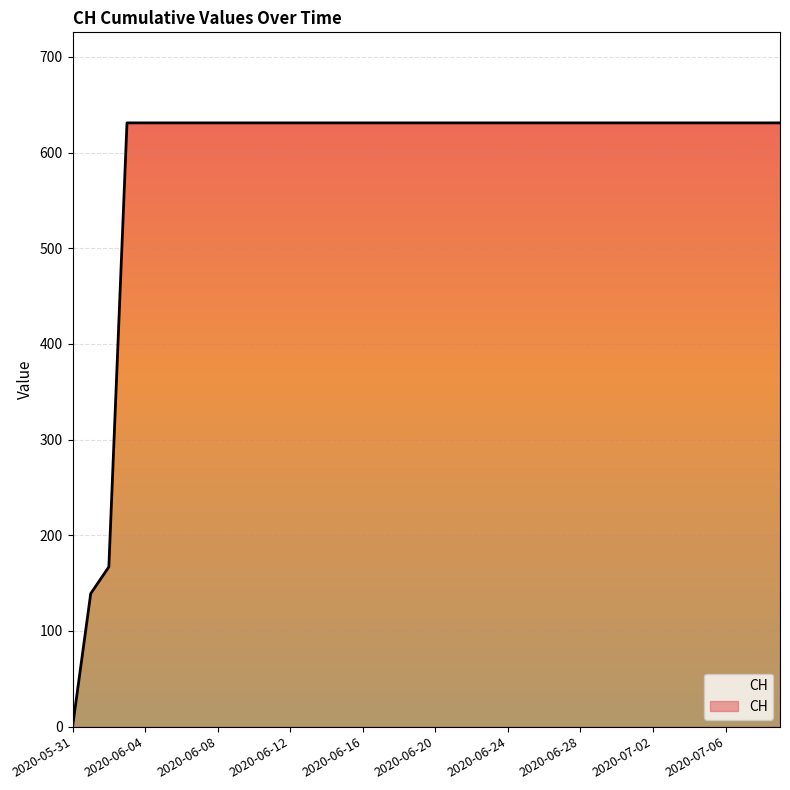

What position from the left is 2020-06-10?

11